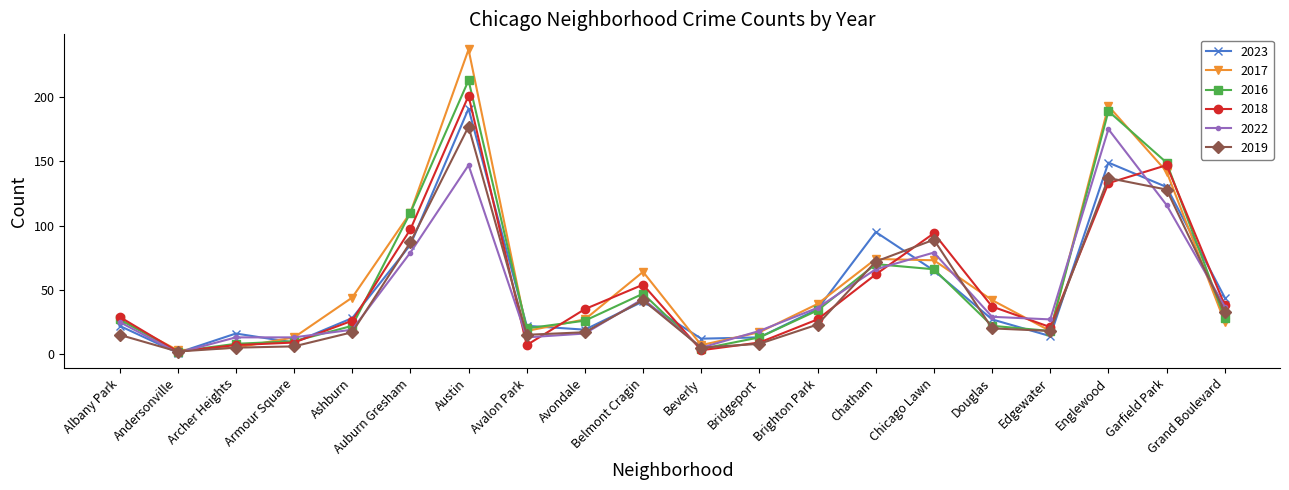

What position from the right is Bridgeport?

9